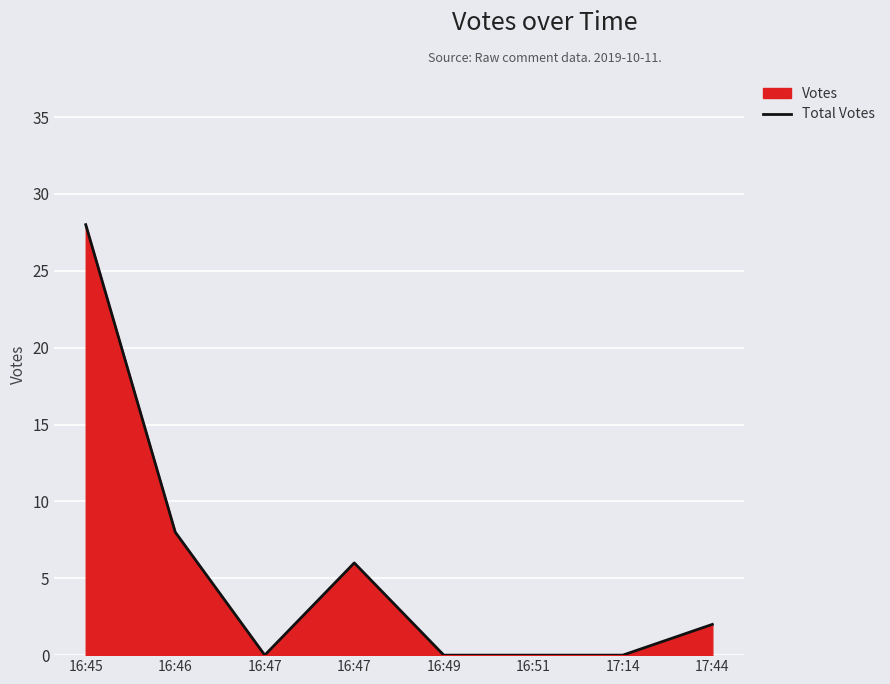

The chart shows a value of 0 at 16:49. True or false?

True